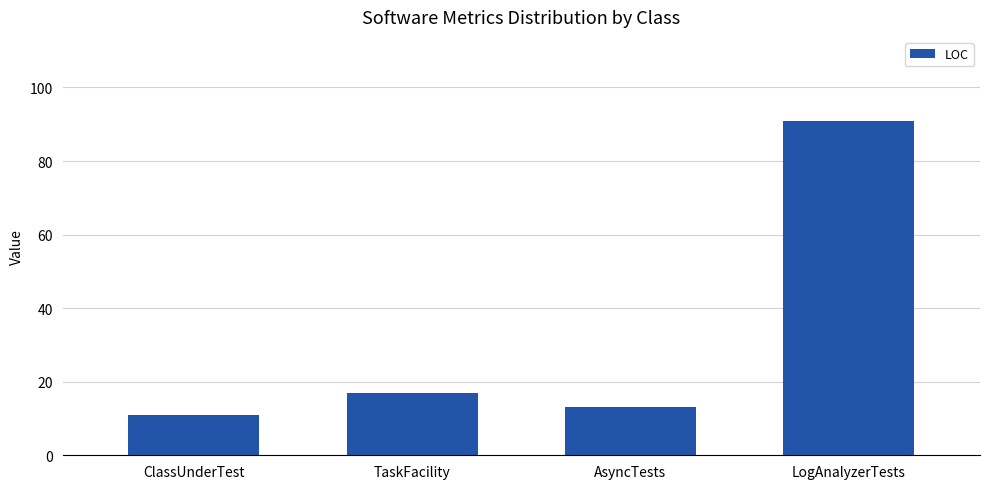

What position from the right is LogAnalyzerTests?

1